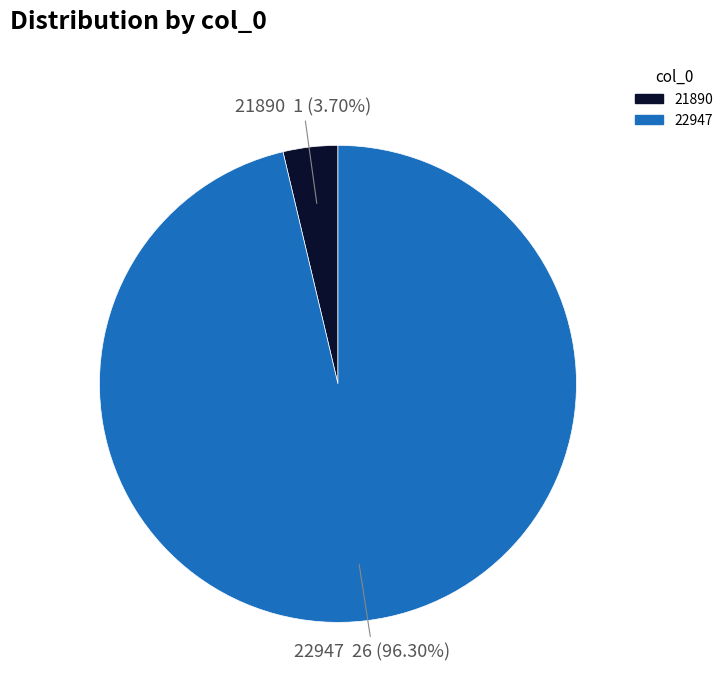

Is 21890 the majority of the pie?

No